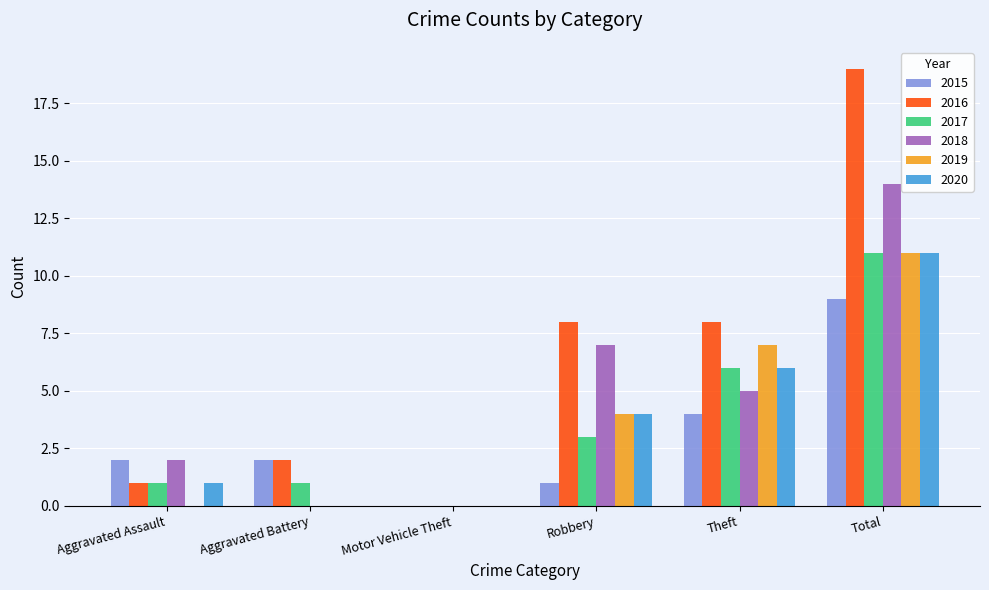

The 2017 series shows 5 at Motor Vehicle Theft. True or false?

False